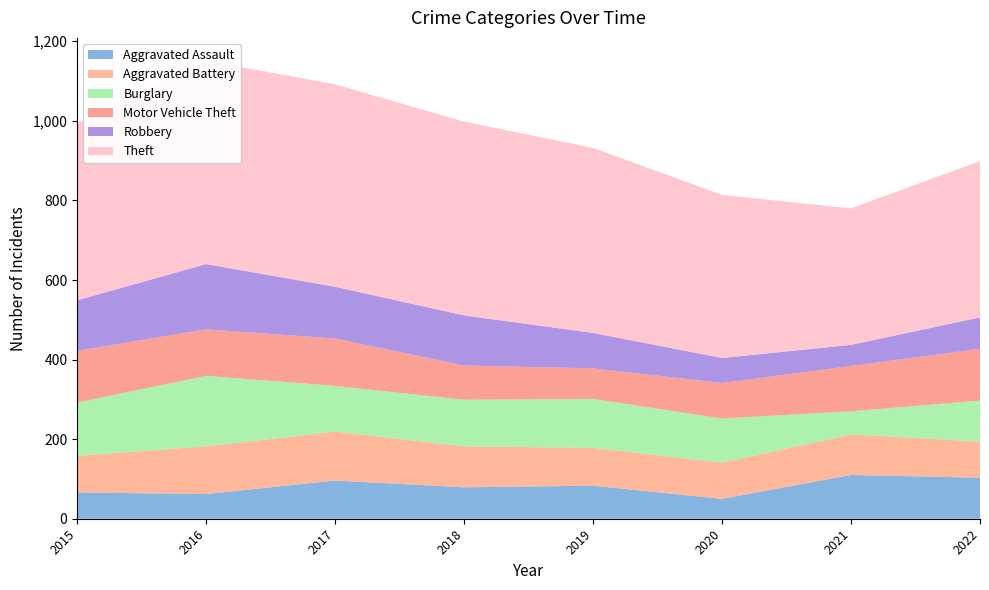

Reading left to right, transcribe all the data shown in this chart.

Aggravated Assault: 66	62	96	79	83	50	110	103
Aggravated Battery: 92	120	123	103	95	91	102	91
Burglary: 134	177	115	117	123	111	58	103
Motor Vehicle Theft: 130	117	119	86	77	89	114	130
Robbery: 127	164	130	126	89	63	53	79
Theft: 445	511	509	487	465	410	343	393